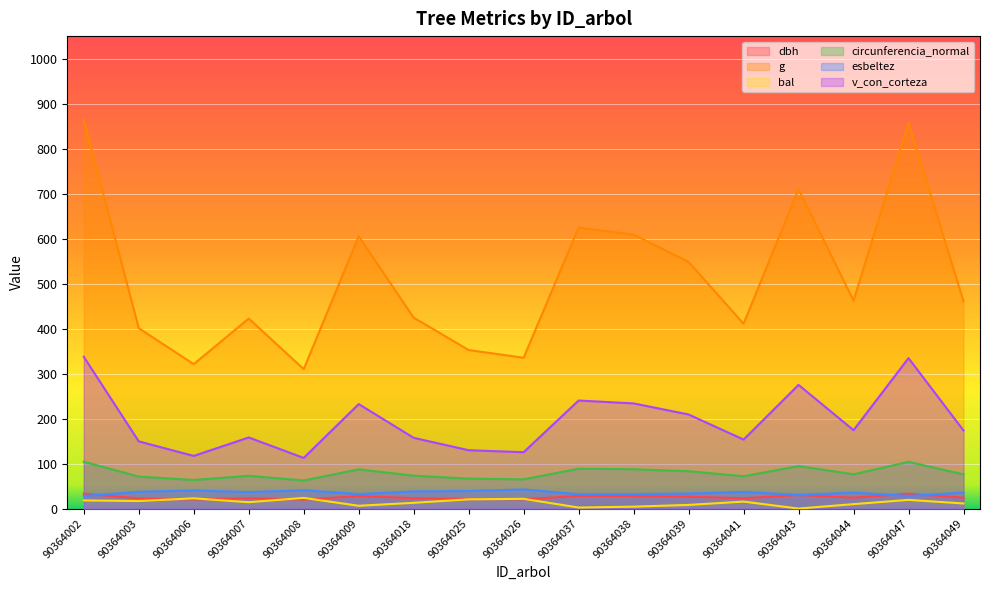

What is the difference between the circunferencia_normal values at 90364039 and 90364038?

4.5